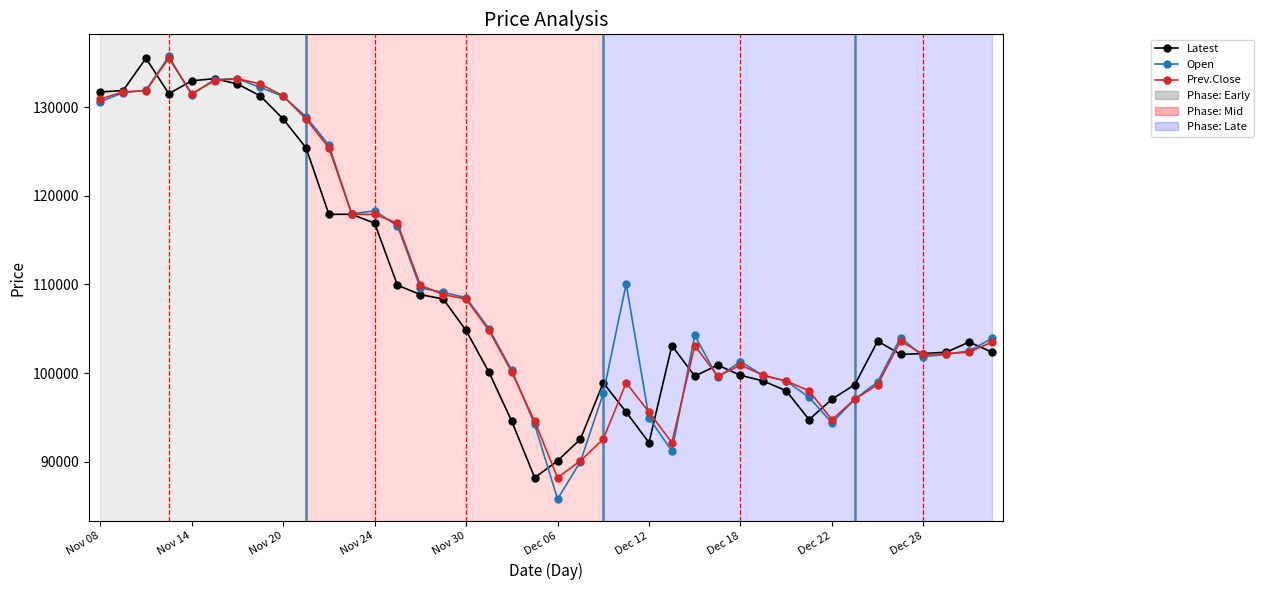

What is the maximum value shown in the chart?

135700